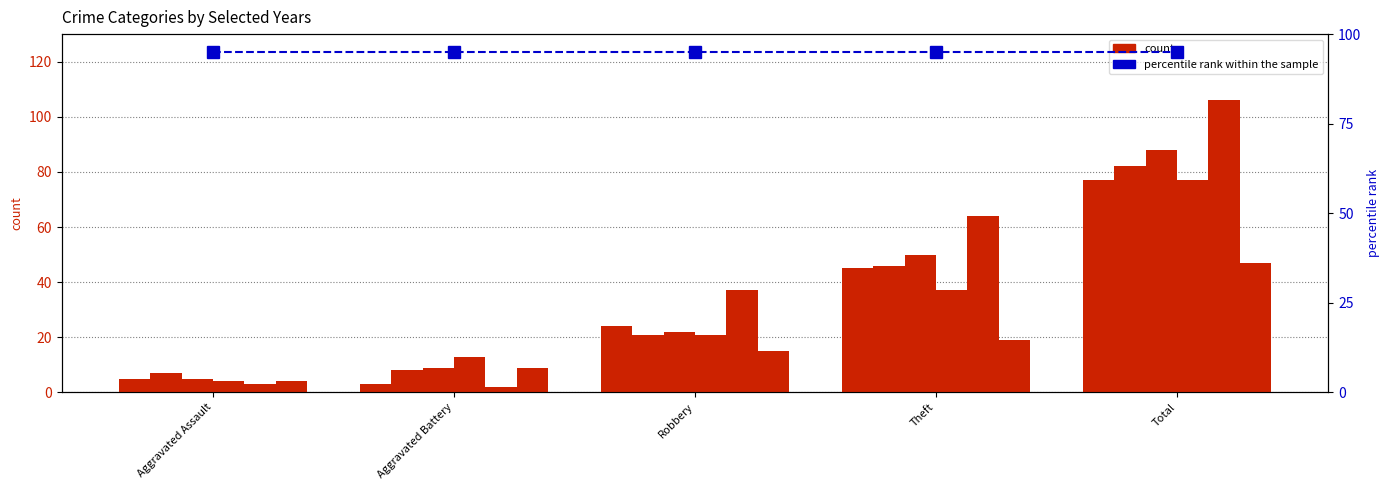

The value of 2022 at Robbery is 21. True or false?

True